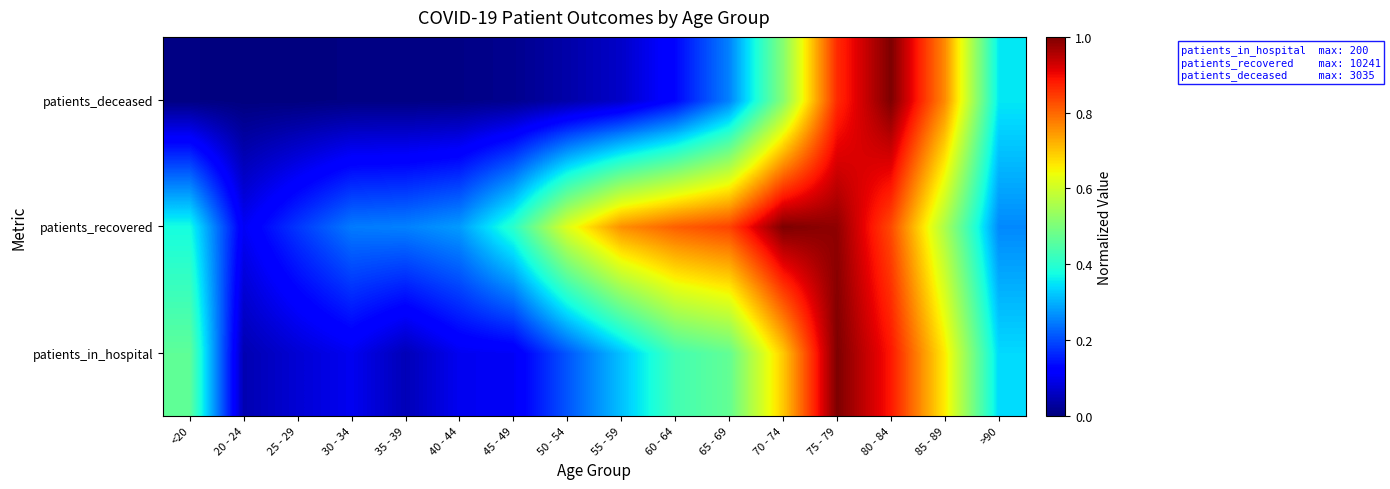

Rank the series by their average value, from lowest to highest.

patients_deceased, patients_in_hospital, patients_recovered